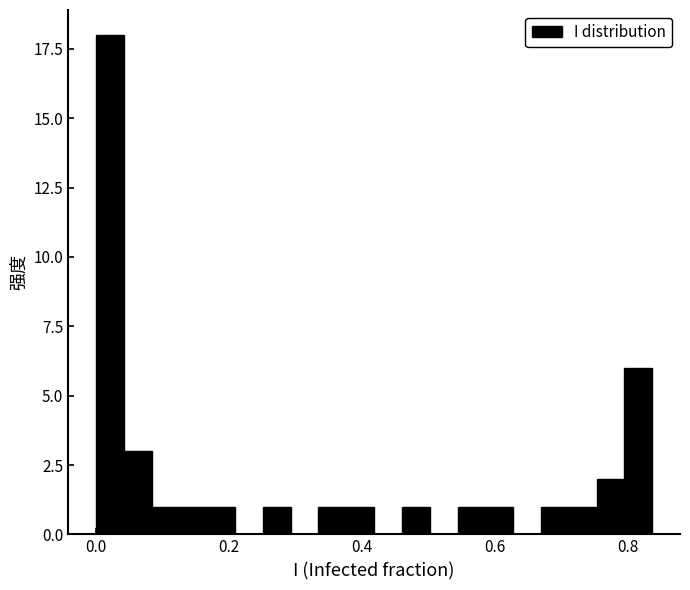

Read against the x-axis, roughly where is the centre of the tallest bar?

0.02